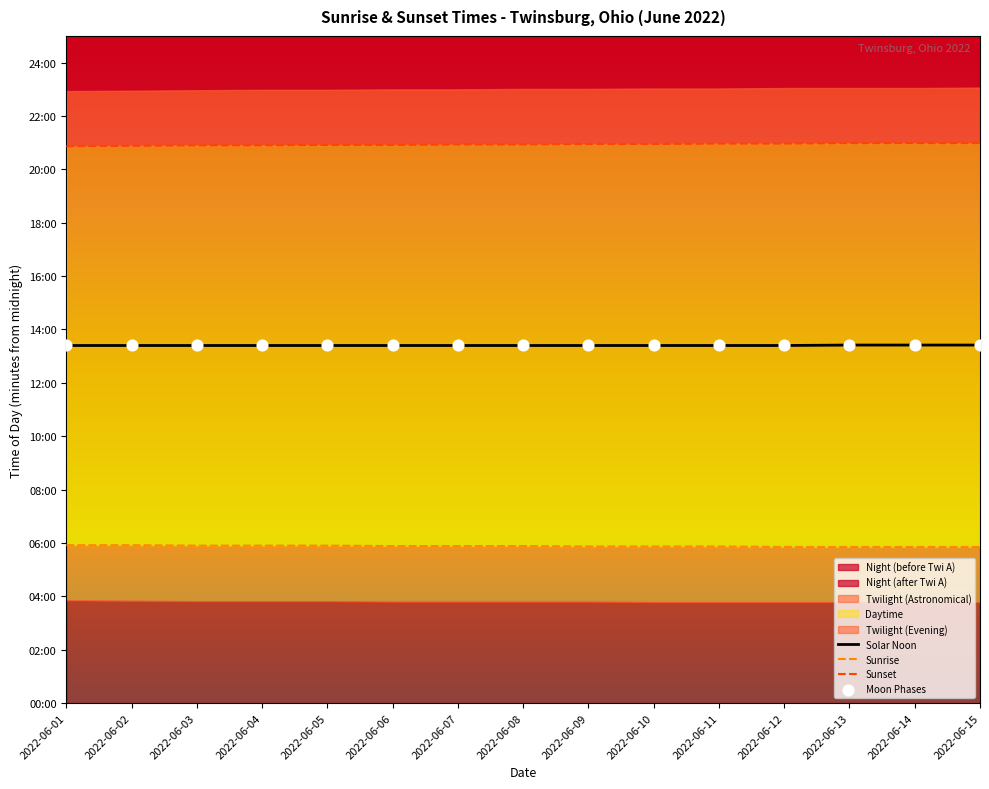

Is the value of Moon Phases at 2022-06-11 greater than the value of Sunset at 2022-06-14?

No